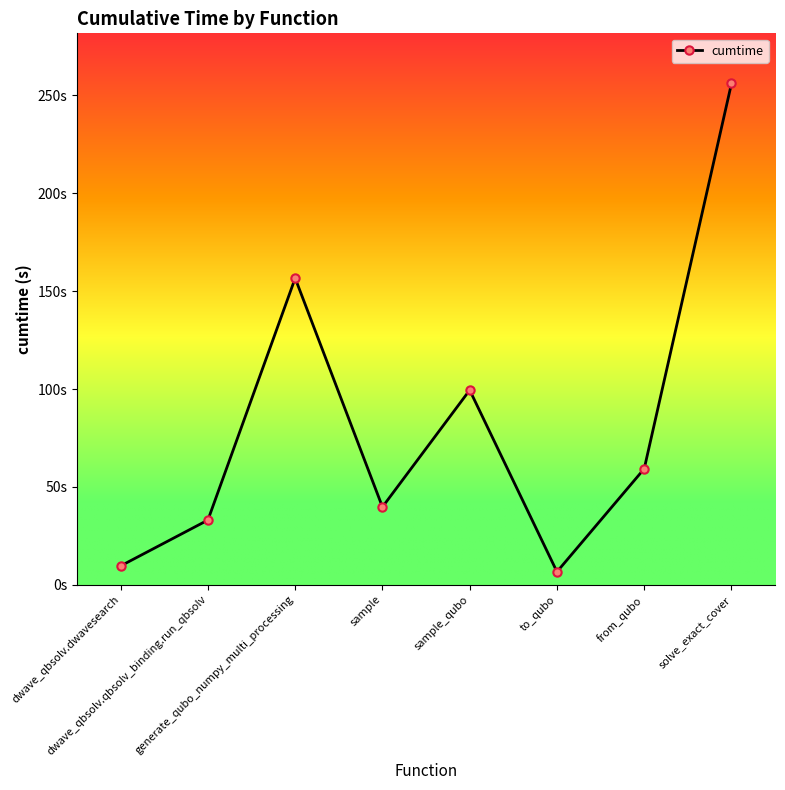

Where is the first local maximum?

generate_qubo_numpy_multi_processing